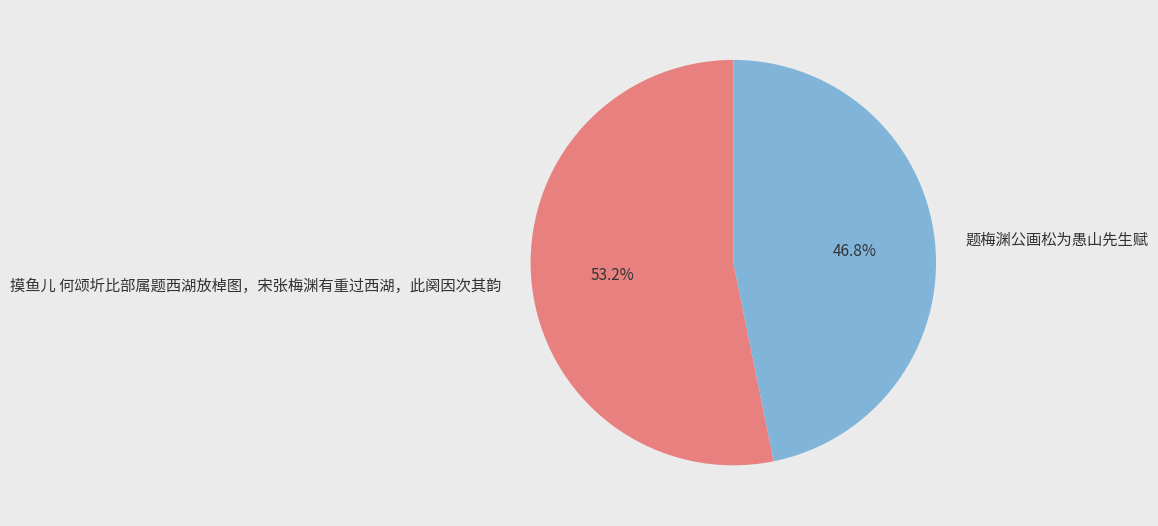

Between 题梅渊公画松为愚山先生赋 and 摸鱼儿 何颂圻比部属题西湖放棹图，宋张梅渊有重过西湖，此阕因次其韵, which is larger?

摸鱼儿 何颂圻比部属题西湖放棹图，宋张梅渊有重过西湖，此阕因次其韵